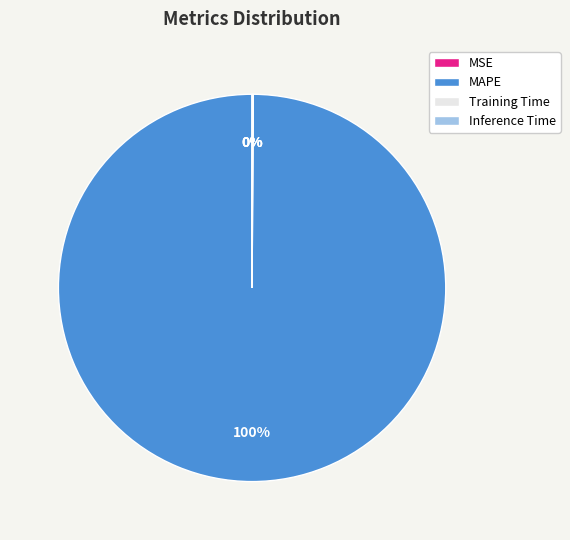

To the nearest percent, what is the difference between the largest and smallest slice percentages?

100%